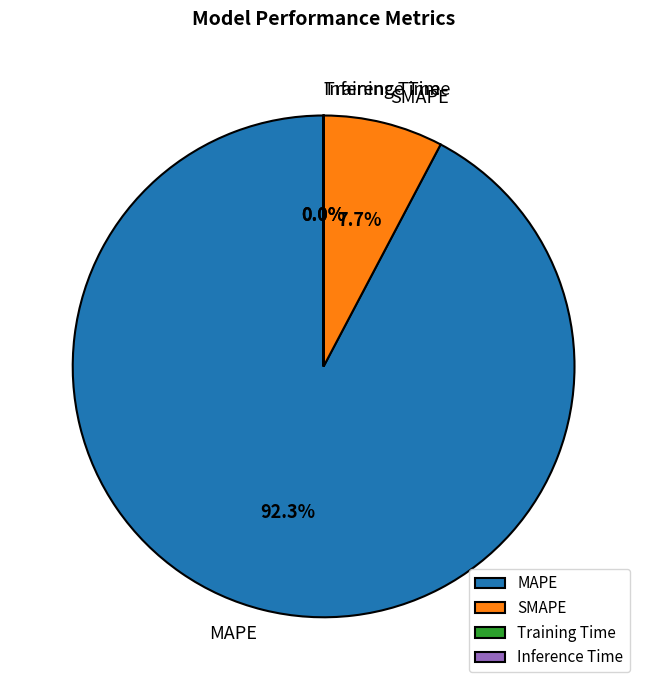

Which has a higher value, SMAPE or MAPE?

MAPE